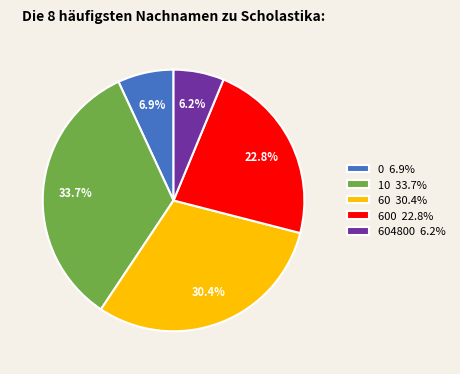

Do 600 22.8% and 60 30.4% together represent more than half of the pie?

Yes